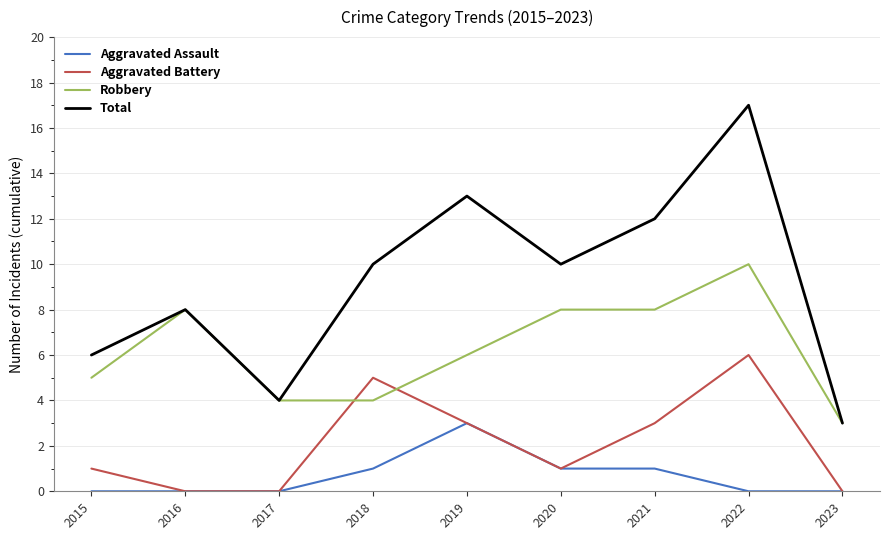

Where do Robbery and Aggravated Battery first cross each other?

2017 and 2018